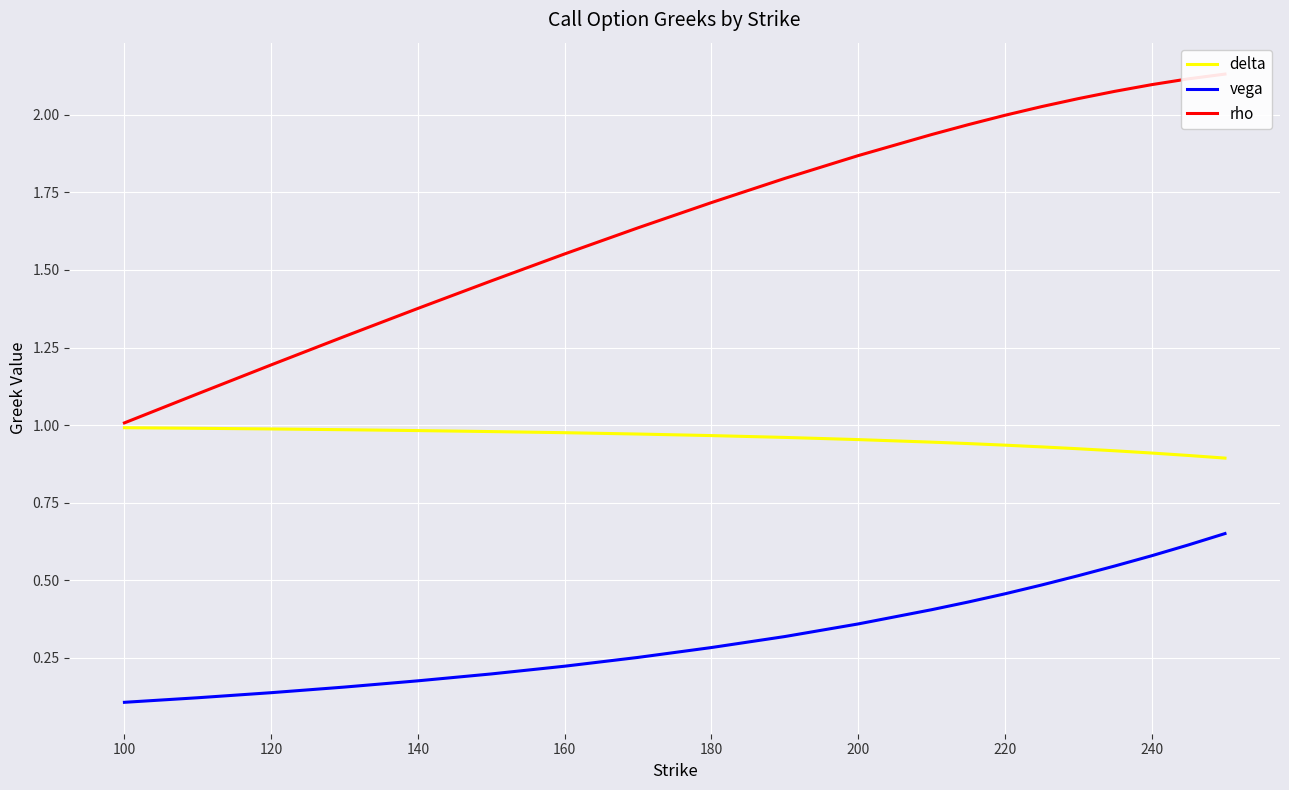

The value of delta at 180 is 1.5. True or false?

False